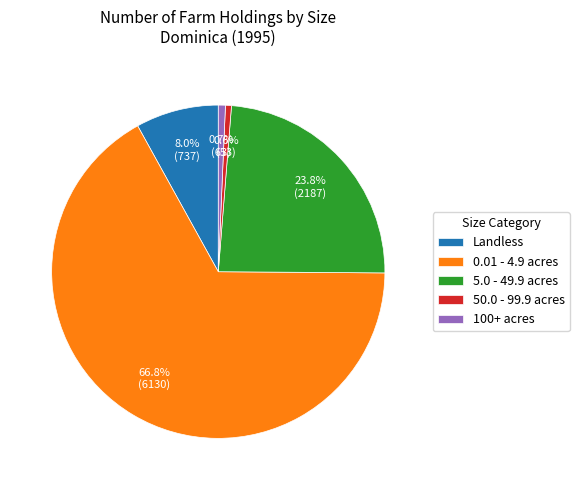

Count the number of slices in the pie.

5